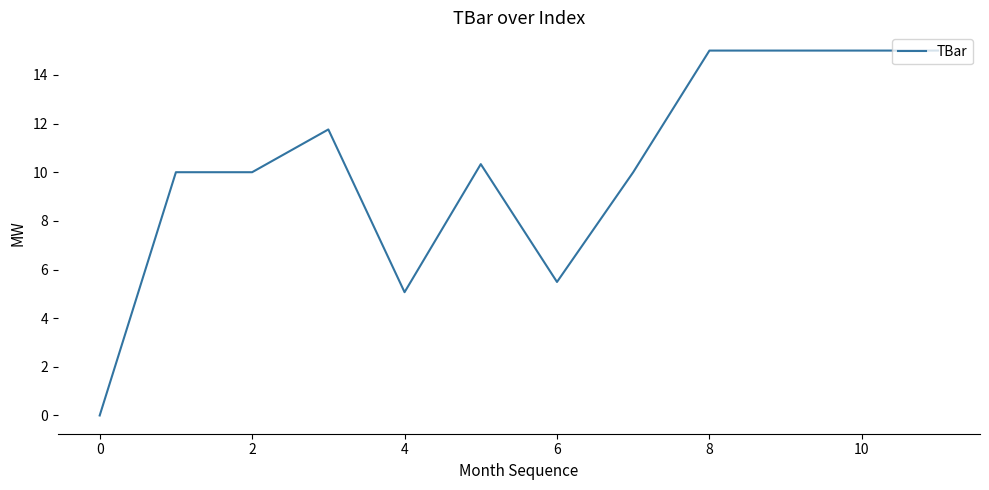

What is the greatest value displayed?

15.0